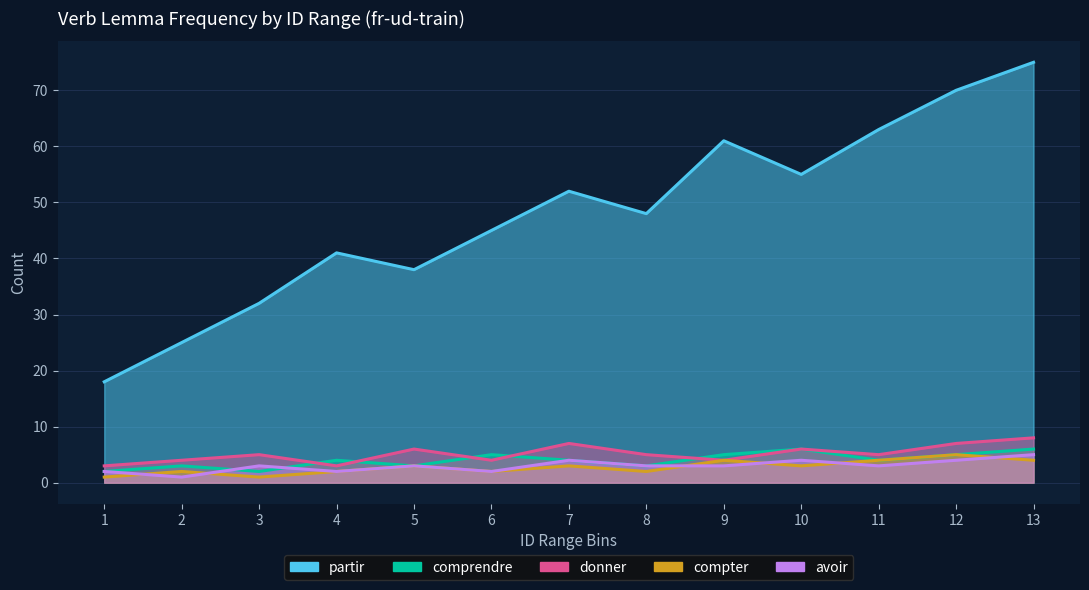

At which category does comprendre reach its first local peak?

2